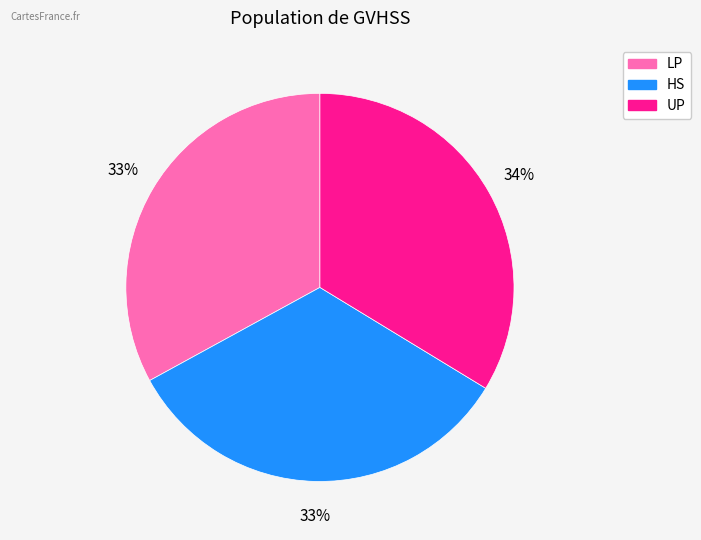

Is the sum of HS and LP greater than half?

Yes